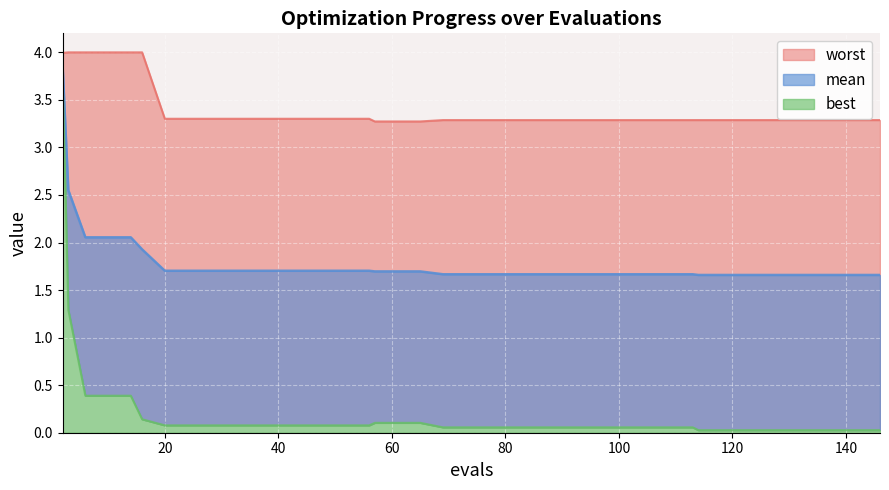

Between 10 and 126, which series saw the biggest shift?

worst